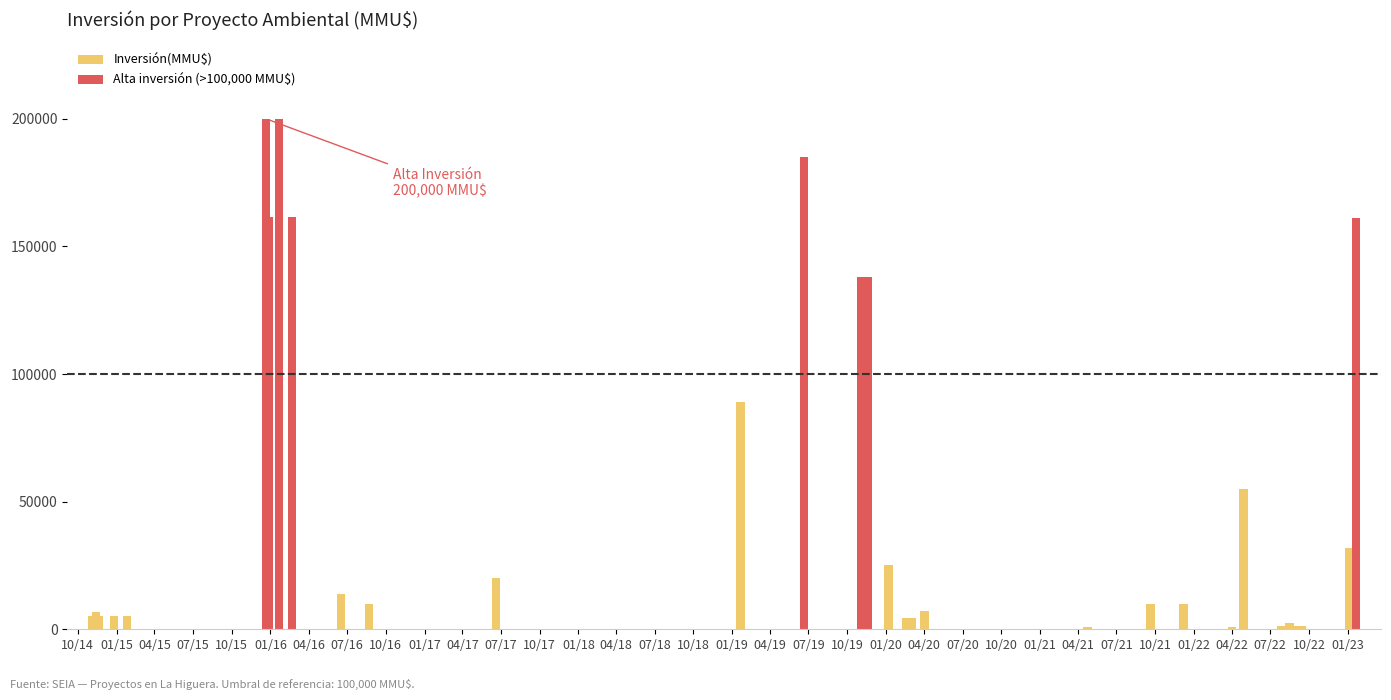

What is the value of the 16th bar from the left?

4500